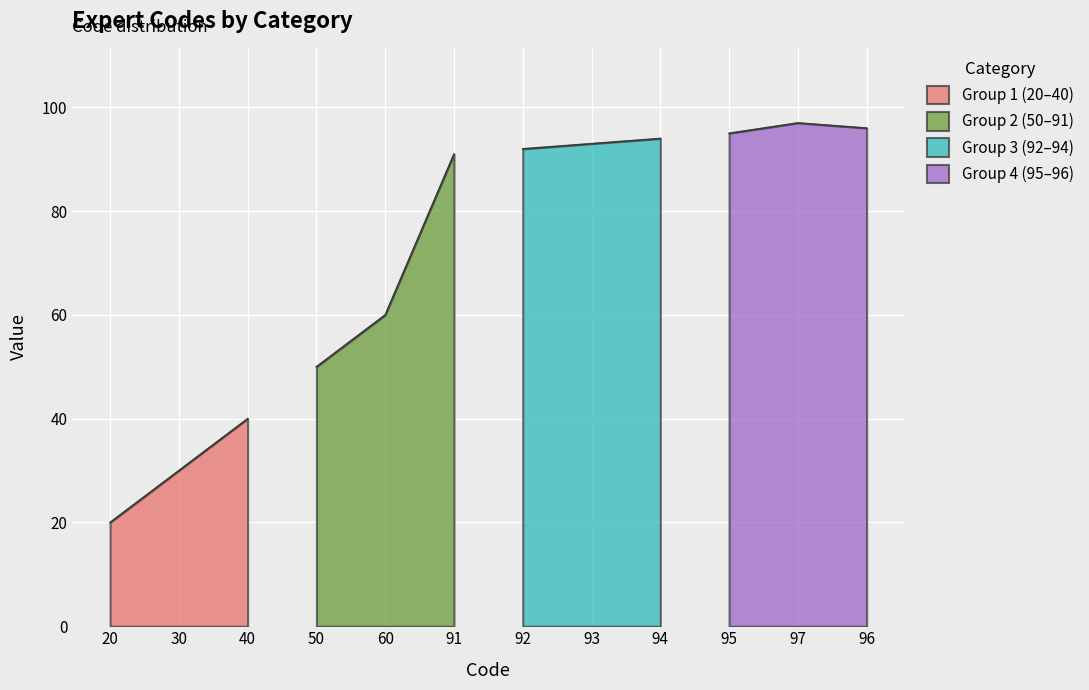

What position from the left is 96?

12